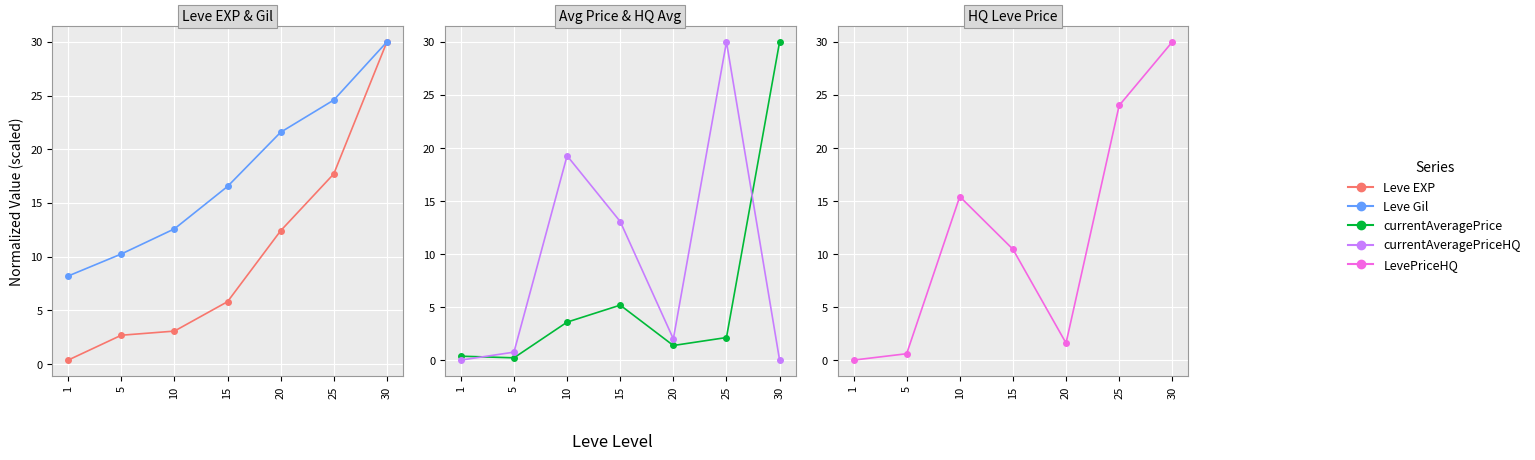

What value does the Leve EXP series have at 20?

12.4